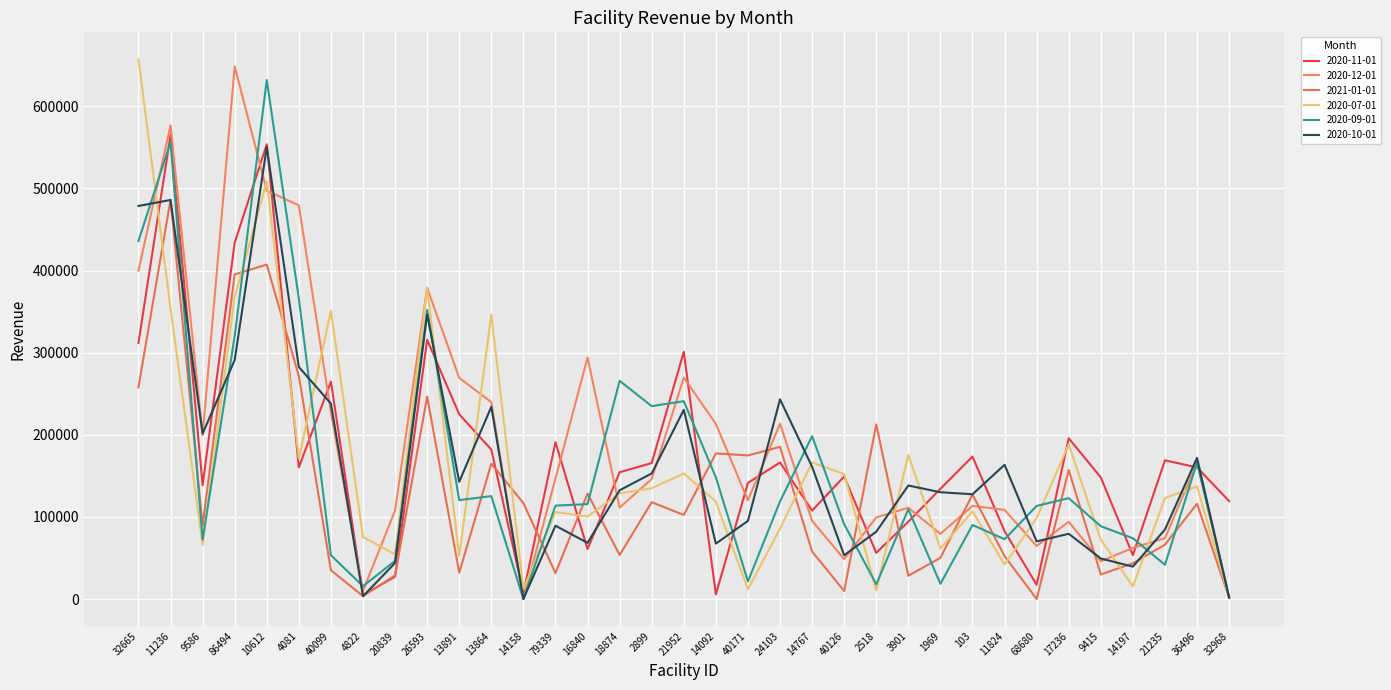

What is the value of the 2020-10-01 point at the 17th from the left?

152982.5